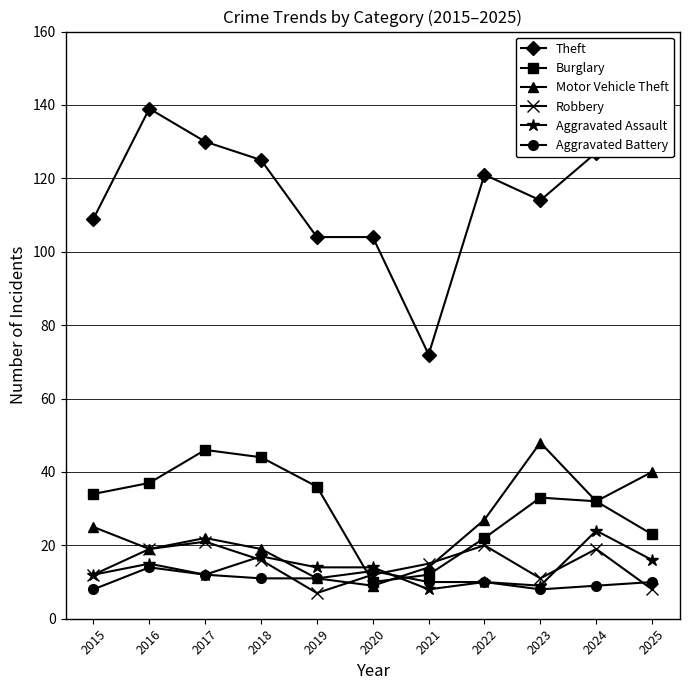

How many interior local valleys does the Robbery series have?

2